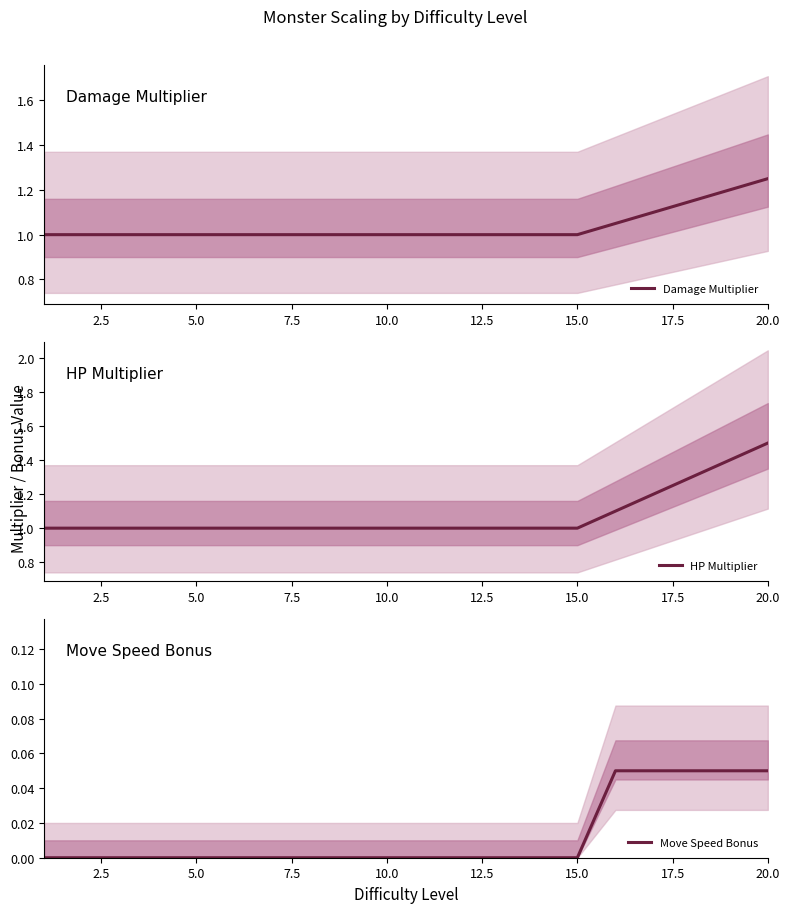

Between 2.5 and 14, which is larger?

2.5